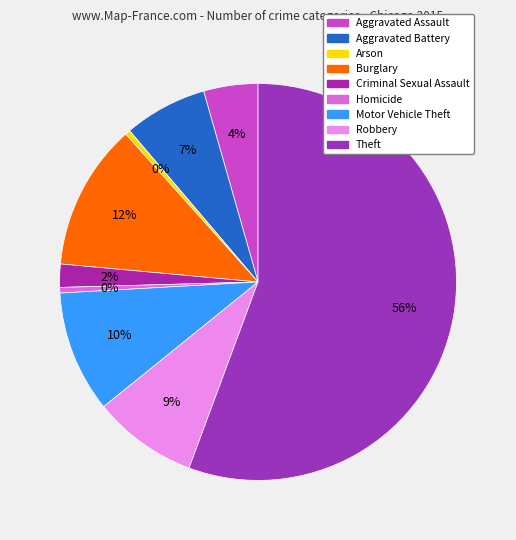

To the nearest percent, what portion does Robbery represent?

9%